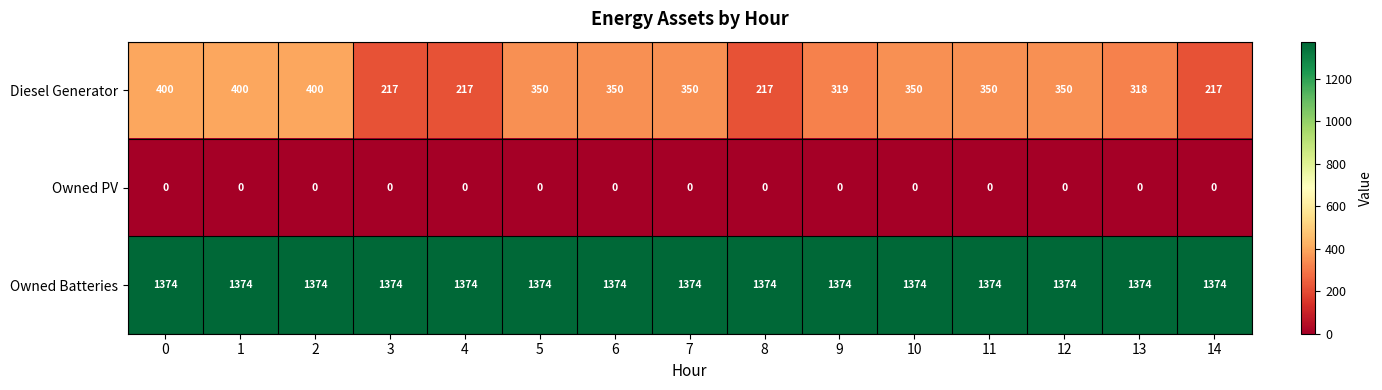

What is the approximate value of Diesel Generator at 14, to the nearest 5?

215